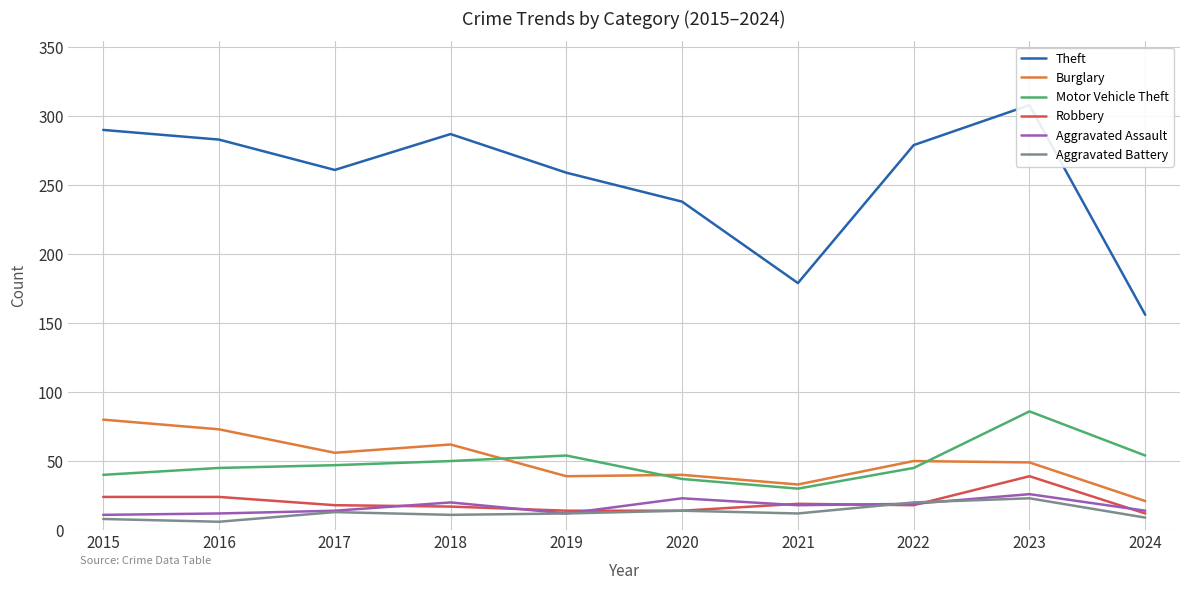

True or false: Theft and Aggravated Assault intersect in this chart.

False